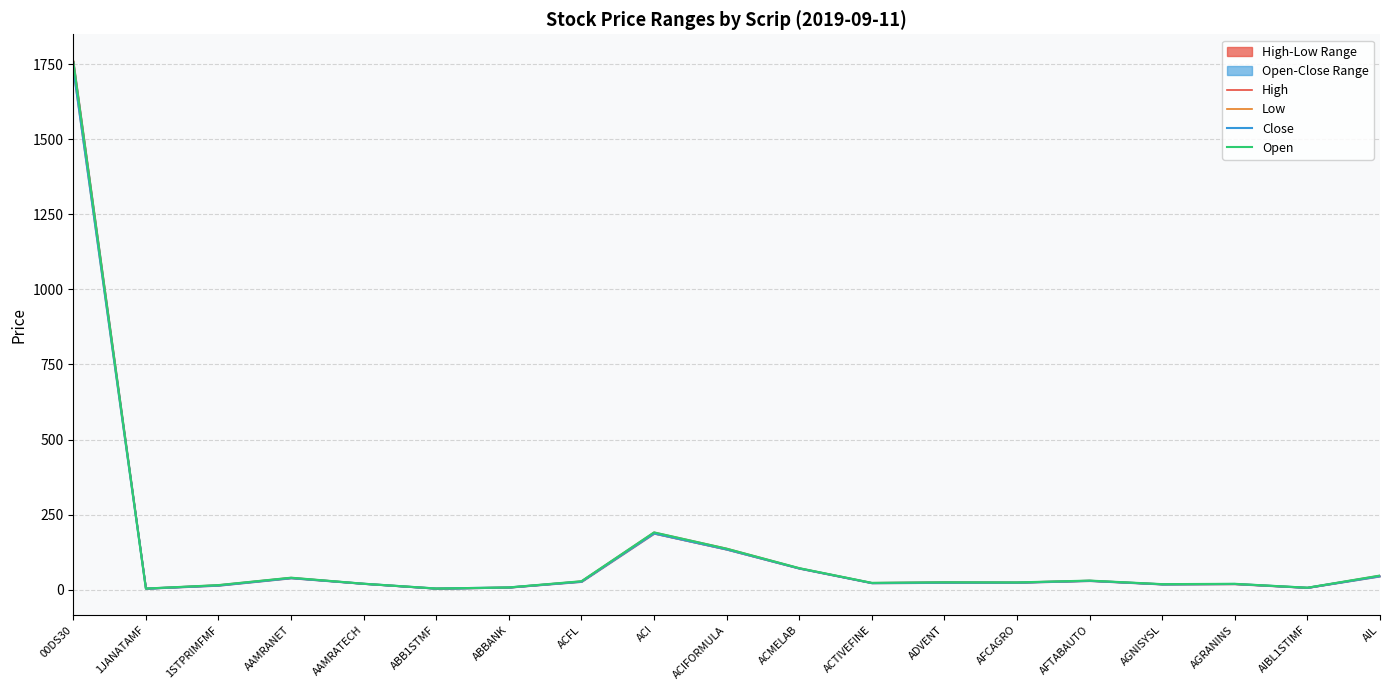

Does the chart have visible grid lines?

Yes